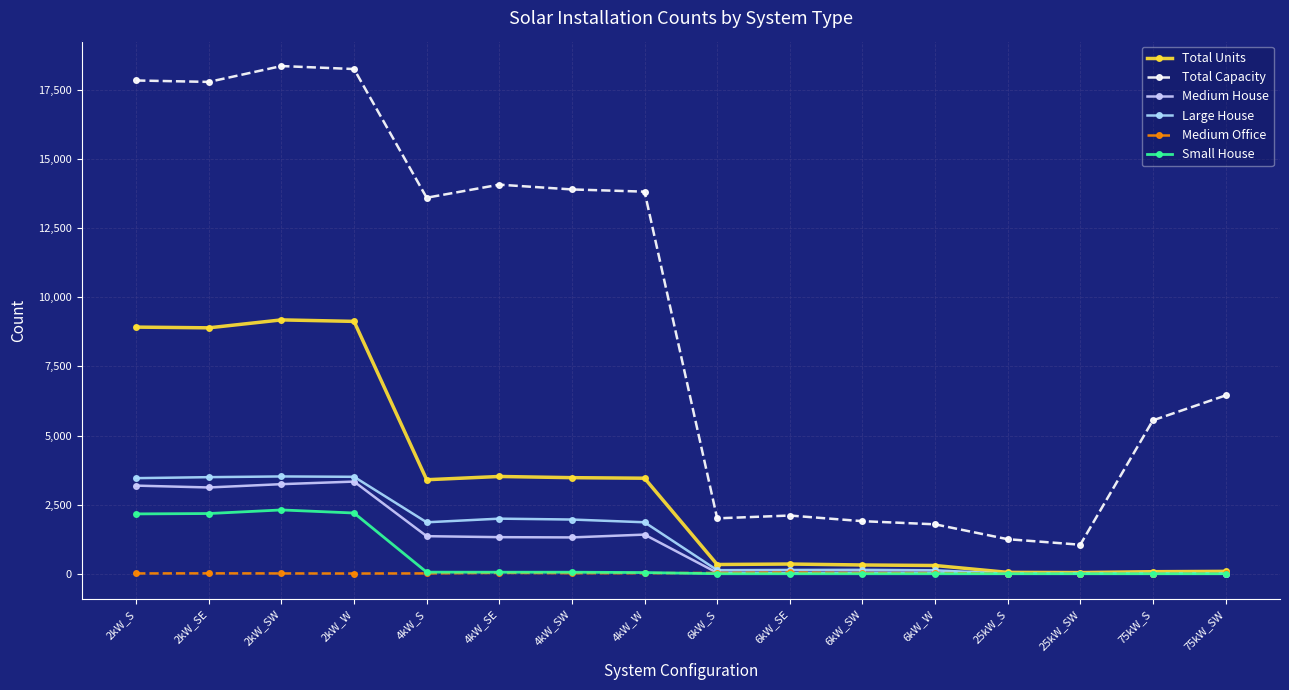

In Small House, how many points are higher than both neighbors (excluding endpoints)?

1